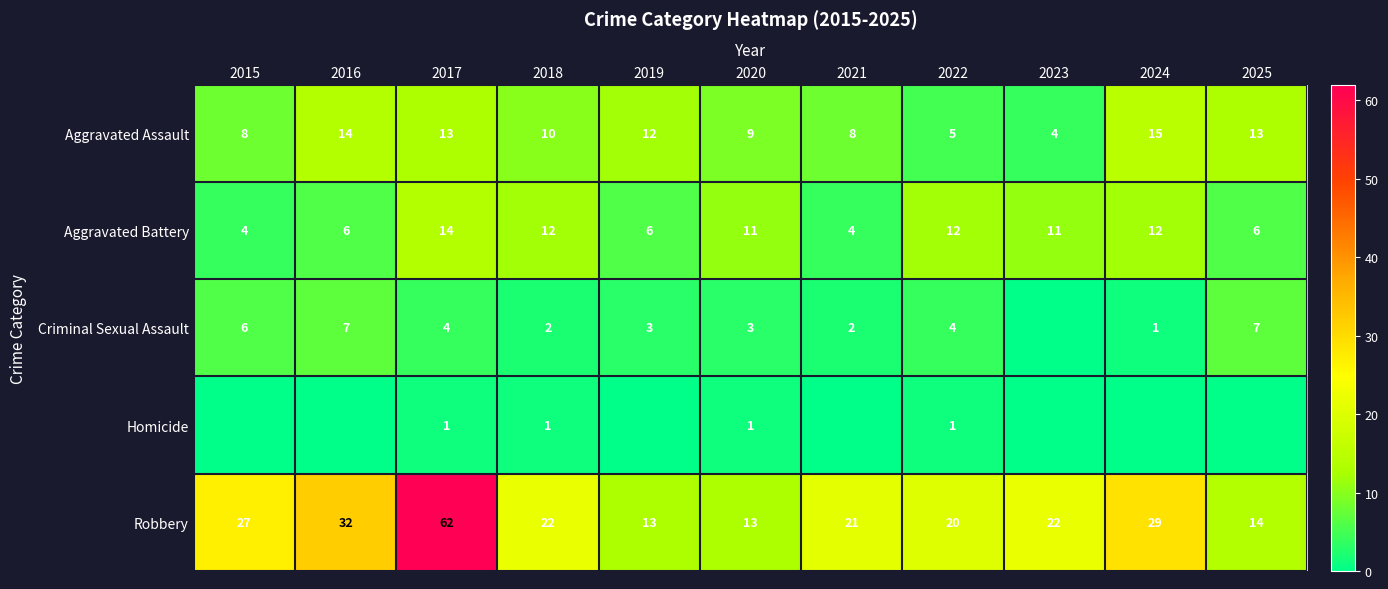

How many values in the Aggravated Battery series are below 11?

5